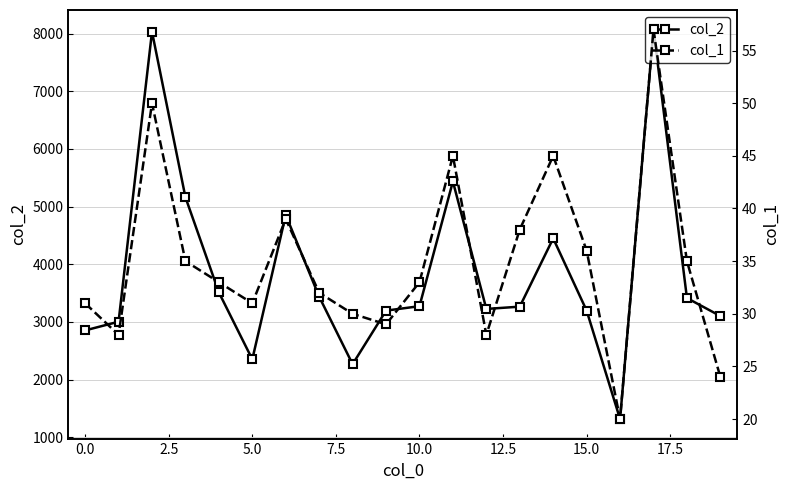

What is the maximum value for col_2?

8070